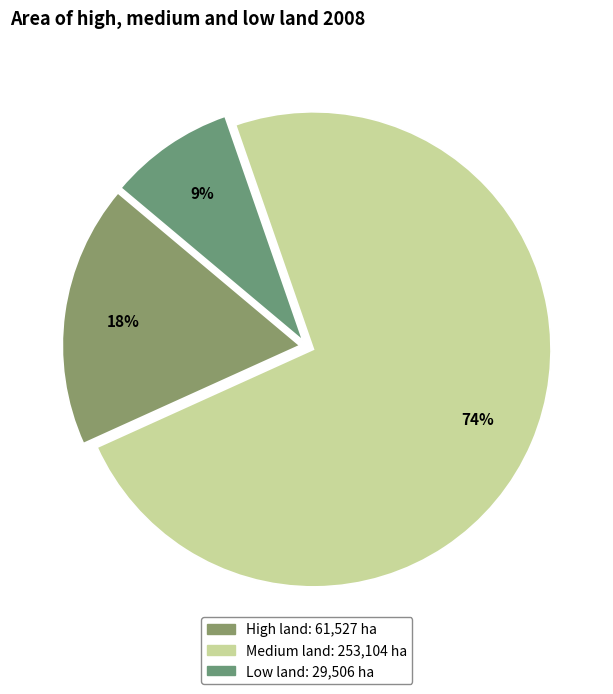

Which slice represents more than half of the pie?

Medium land